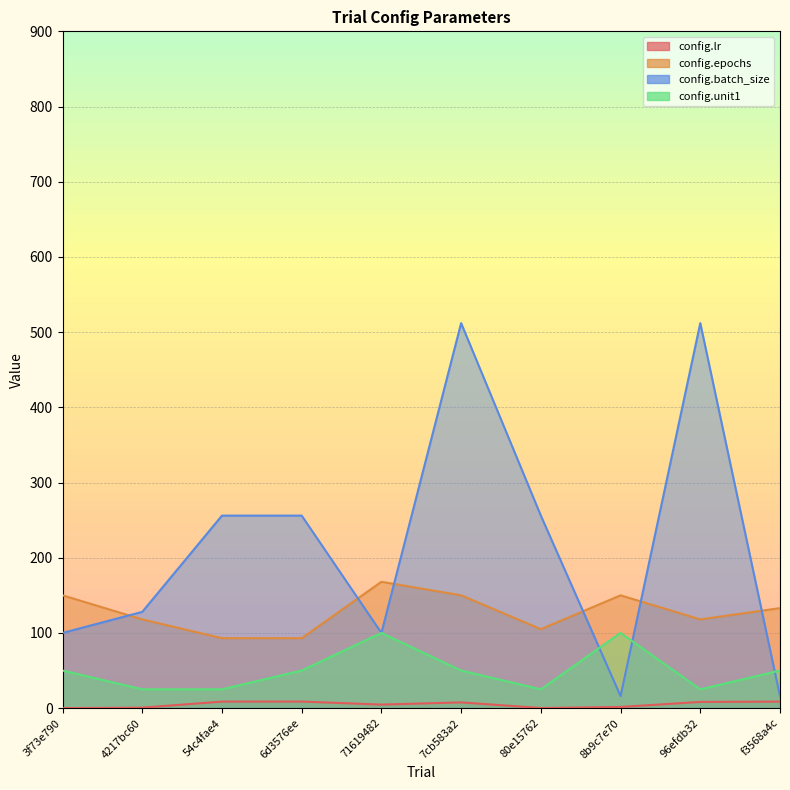

At which label does config.batch_size reach its minimum?

8b9c7e70